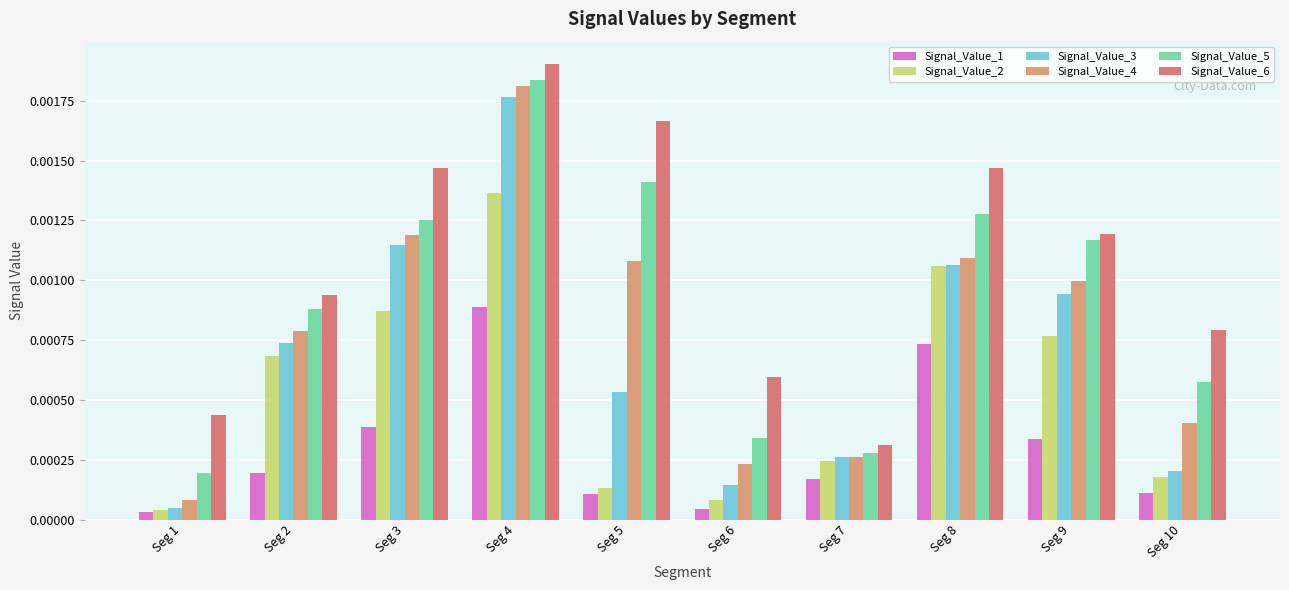

At which label does Signal_Value_3 reach its minimum?

Seg 1